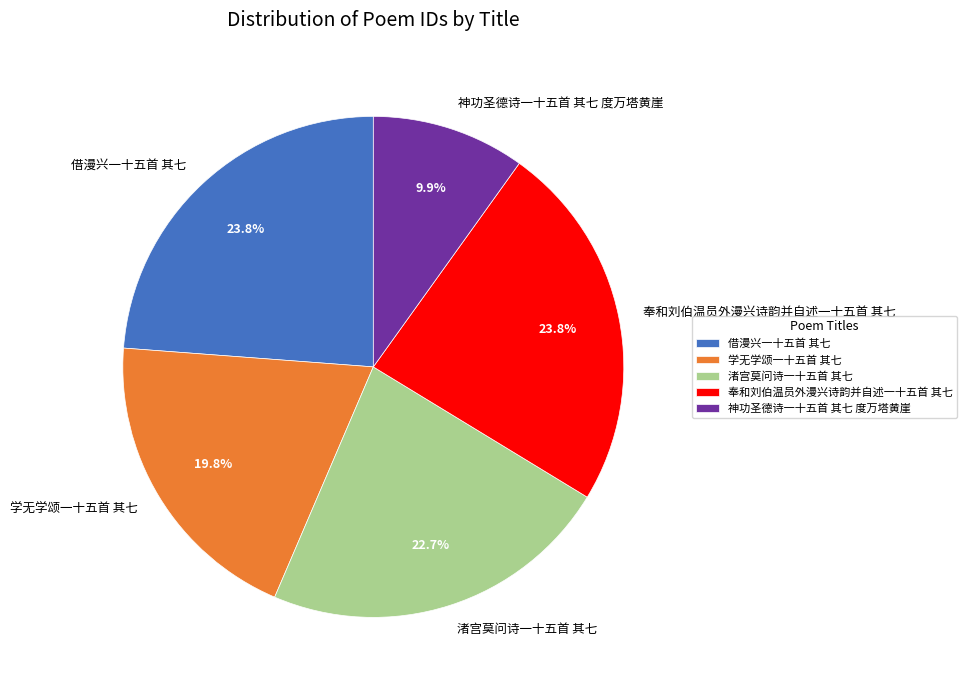

Between 神功圣德诗一十五首 其七 度万塔黄崖 and 借漫兴一十五首 其七, which is larger?

借漫兴一十五首 其七